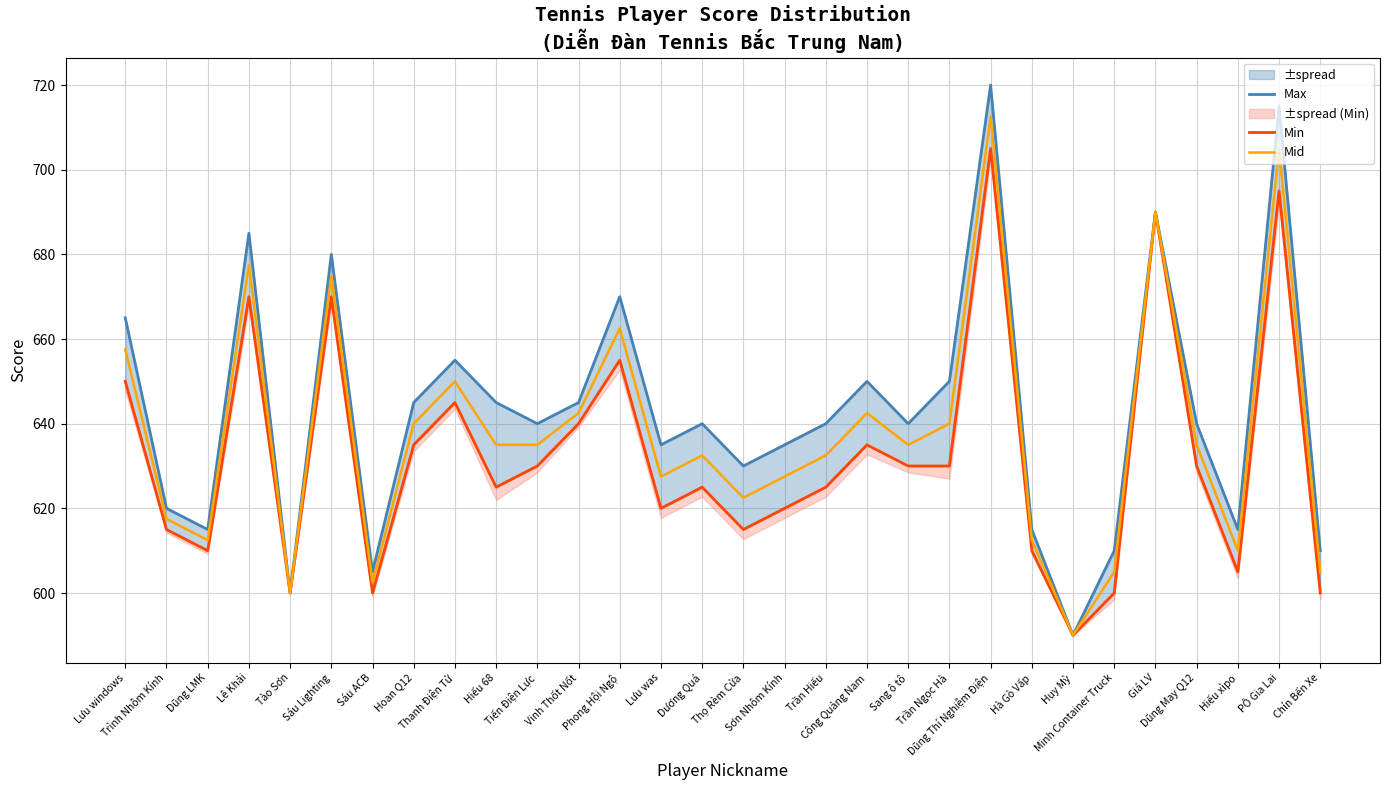

What is the approximate value of Min at Trần Hiếu?

625.0